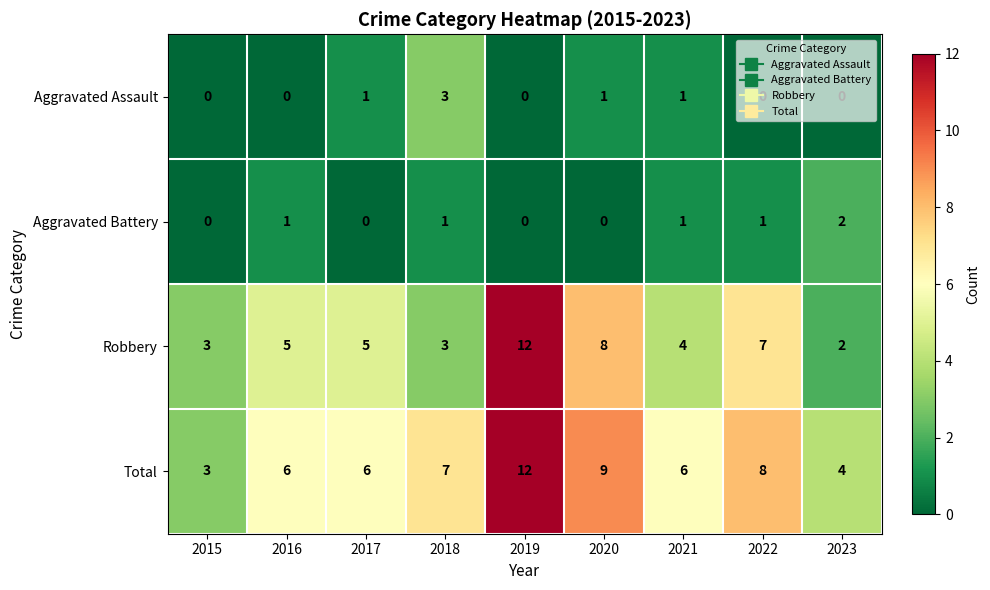

What is the maximum value shown in the chart?

12